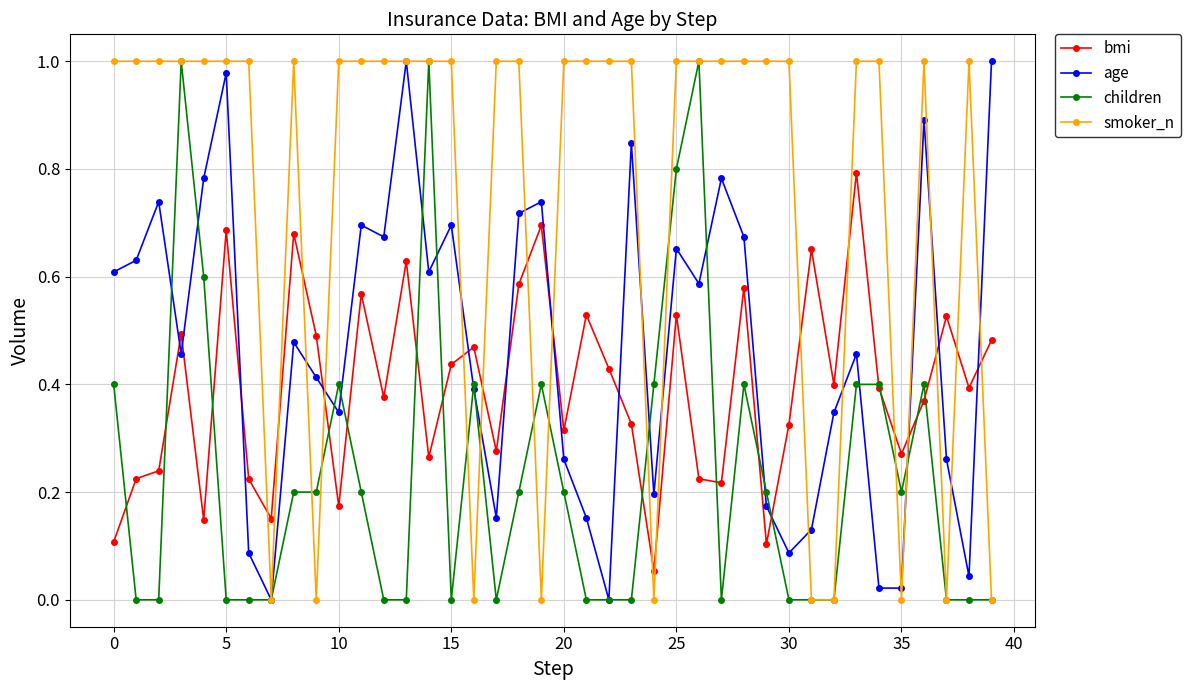

True or false: children has more than 1 interior local peaks.

True